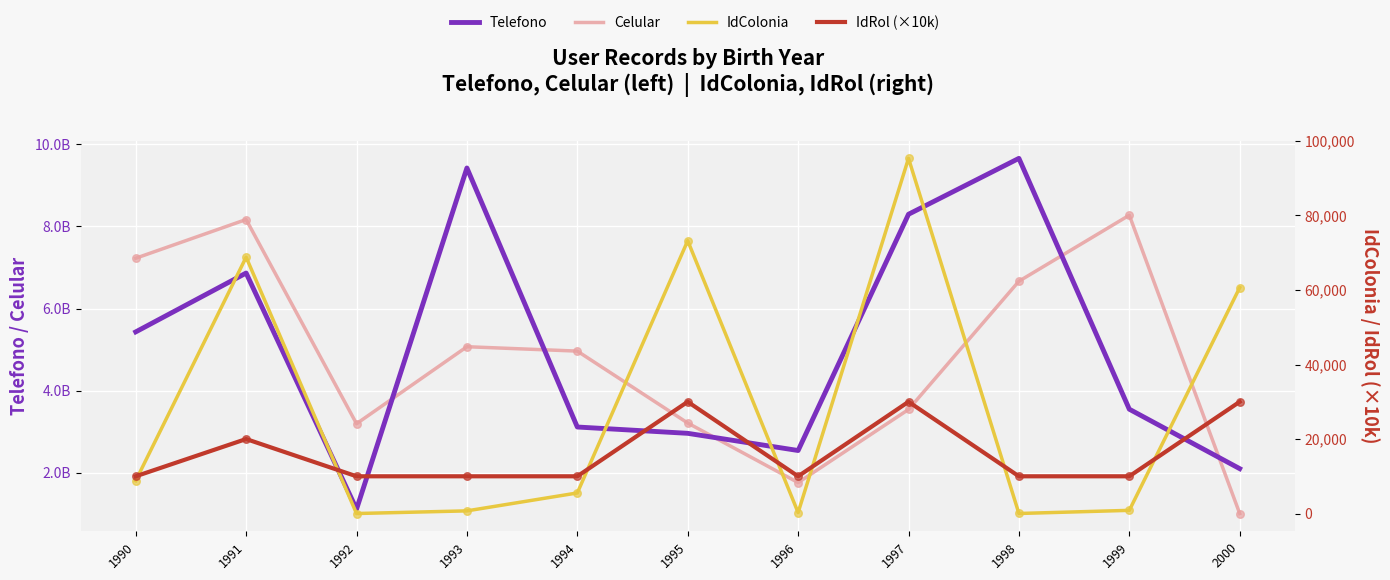

Which series has the largest total across all categories?

Telefono